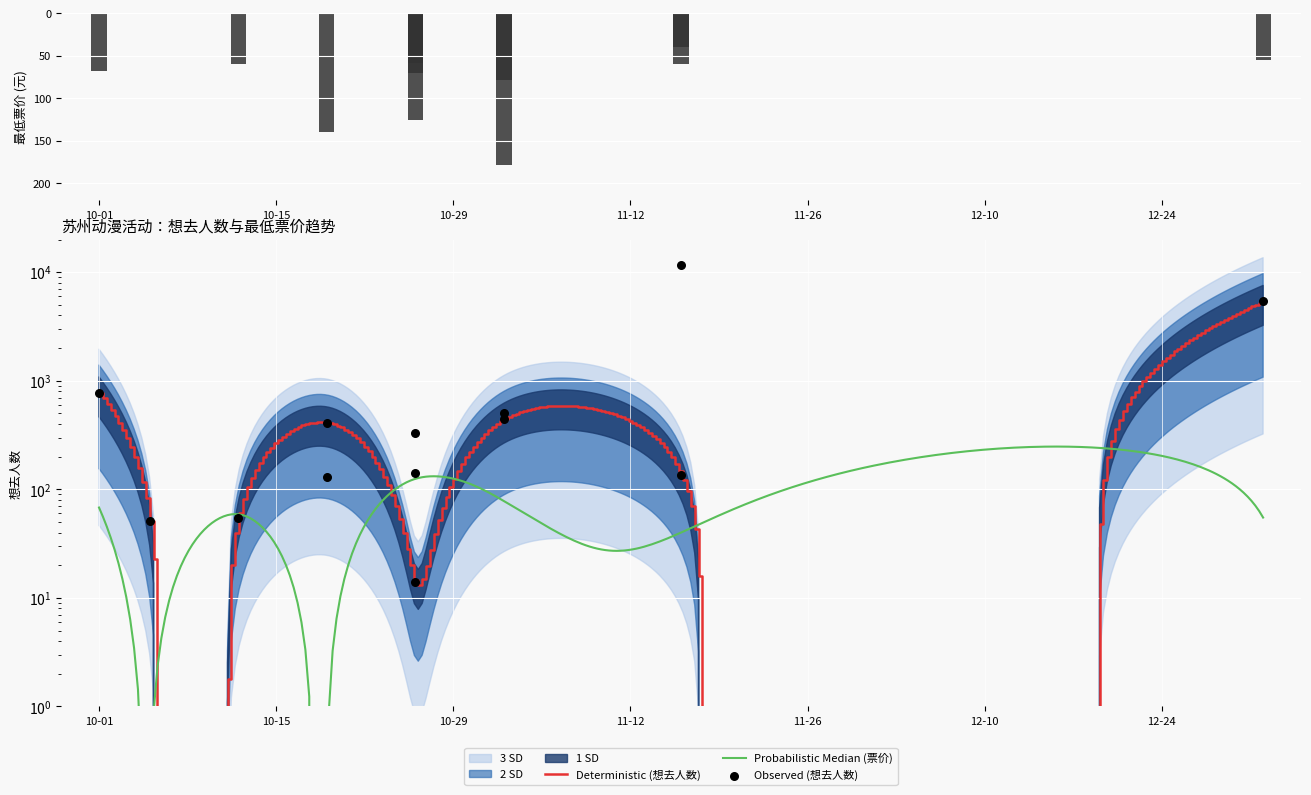

Which has a higher value, 2024-11-02 or 2024-10-12?

2024-11-02